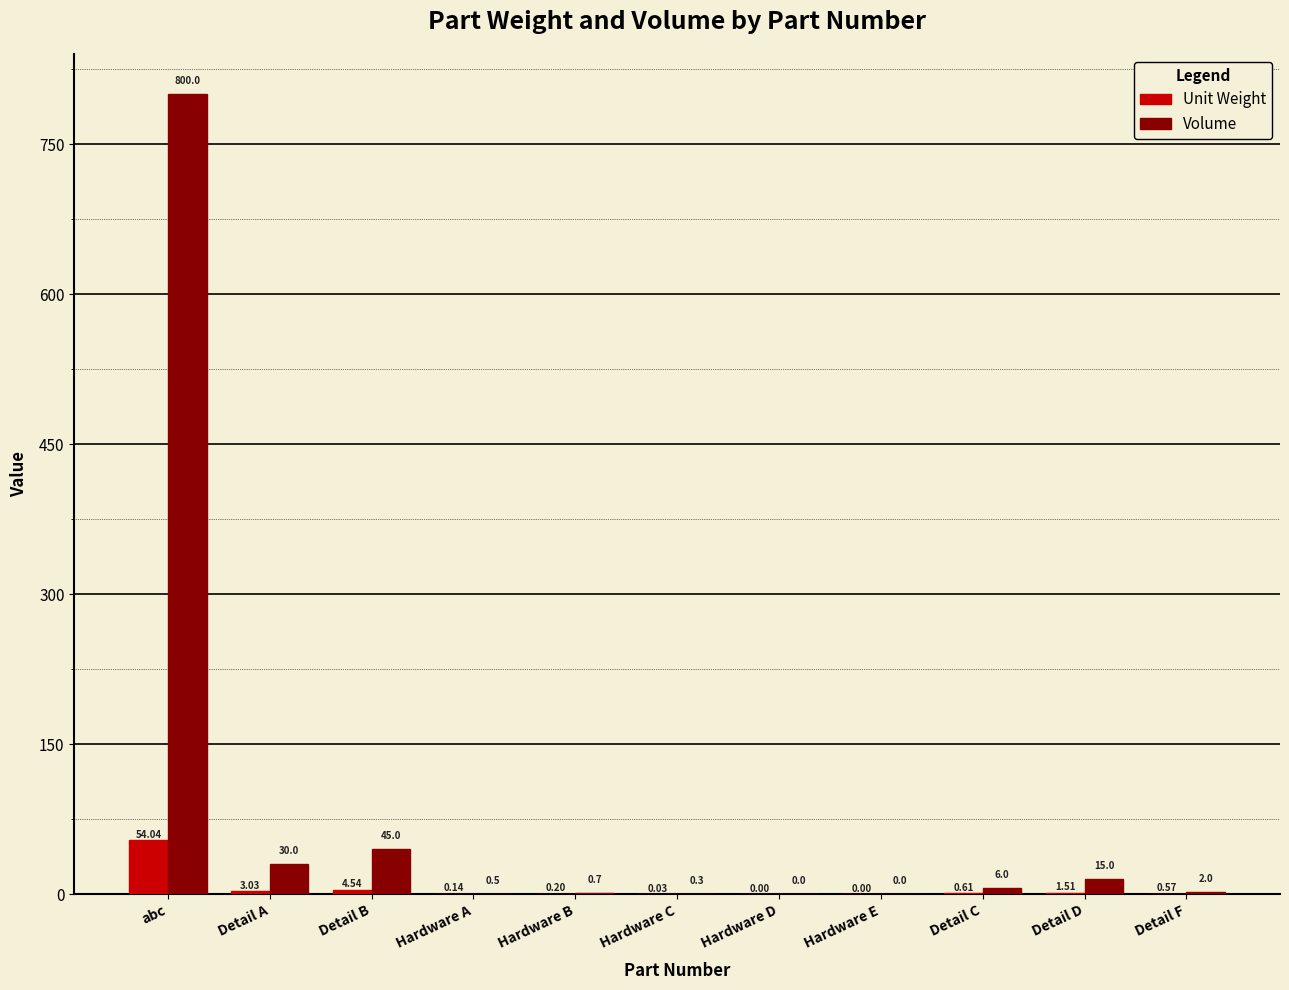

At which category does the chart reach its peak across all series?

abc